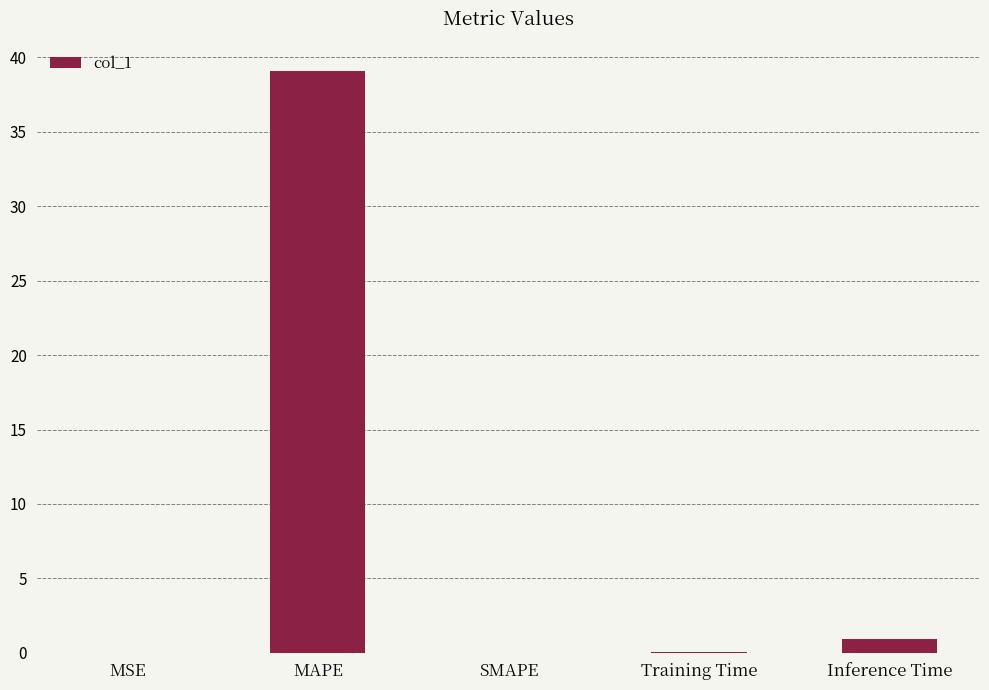

Where is the data nearest to the value 19?

Inference Time